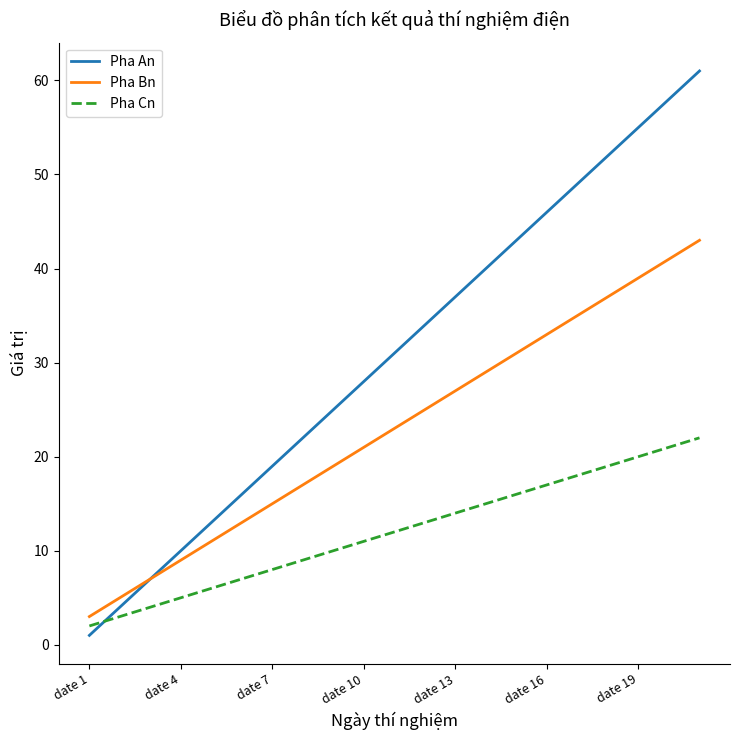

At how many categories does at least one series exceed 51?

4